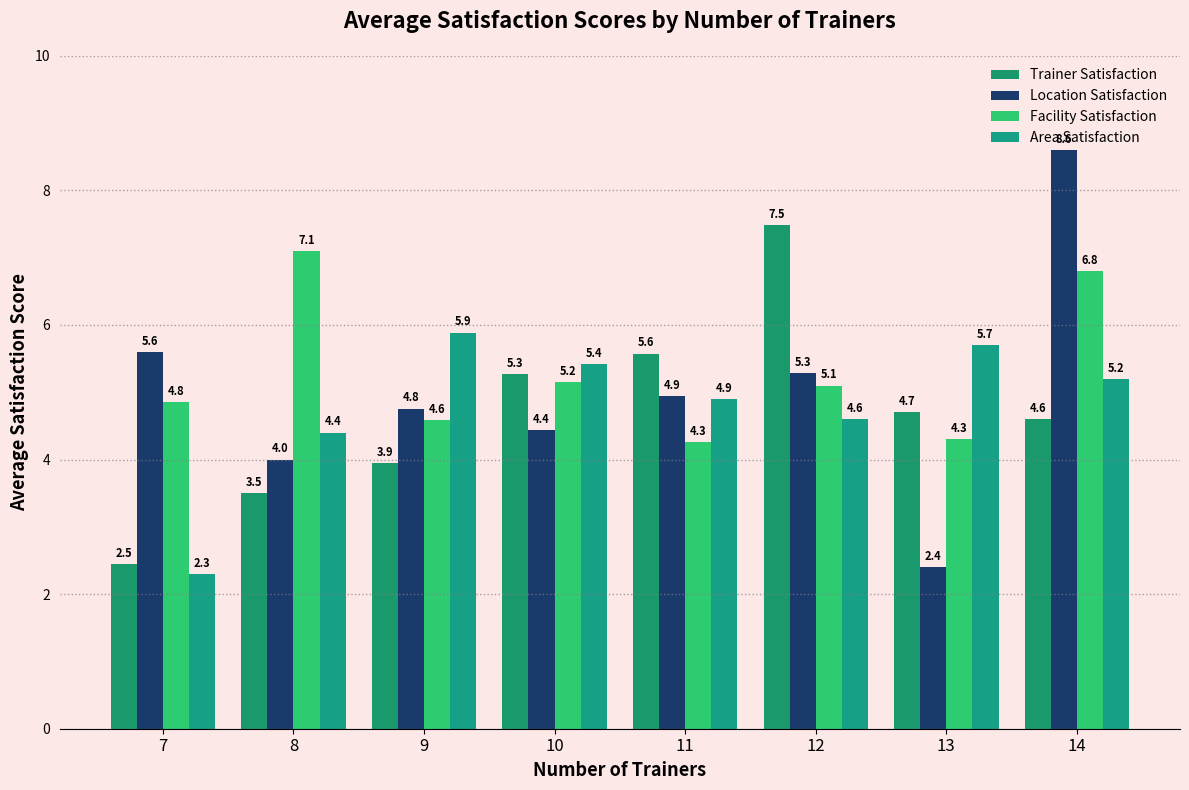

Which has a higher value, 14 or 10?

10